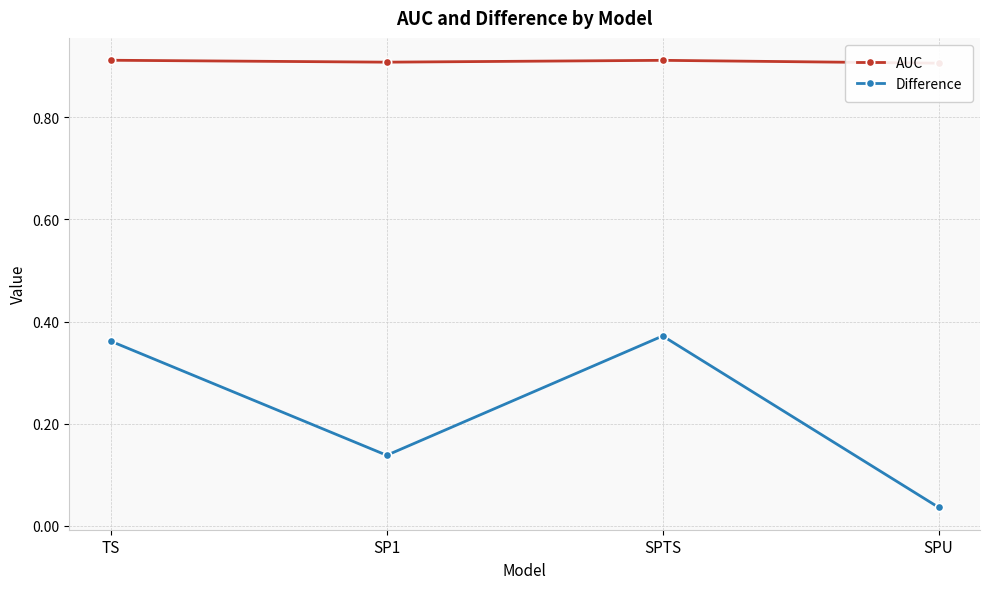

Between TS and SPTS, which series saw the biggest shift?

Difference